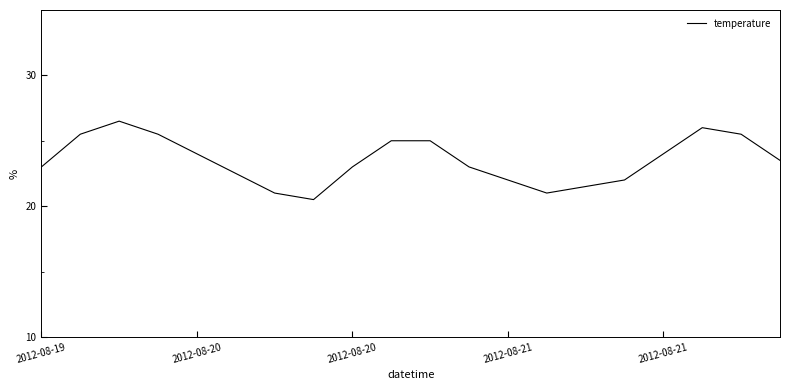

What is the maximum value shown in the chart?

26.5